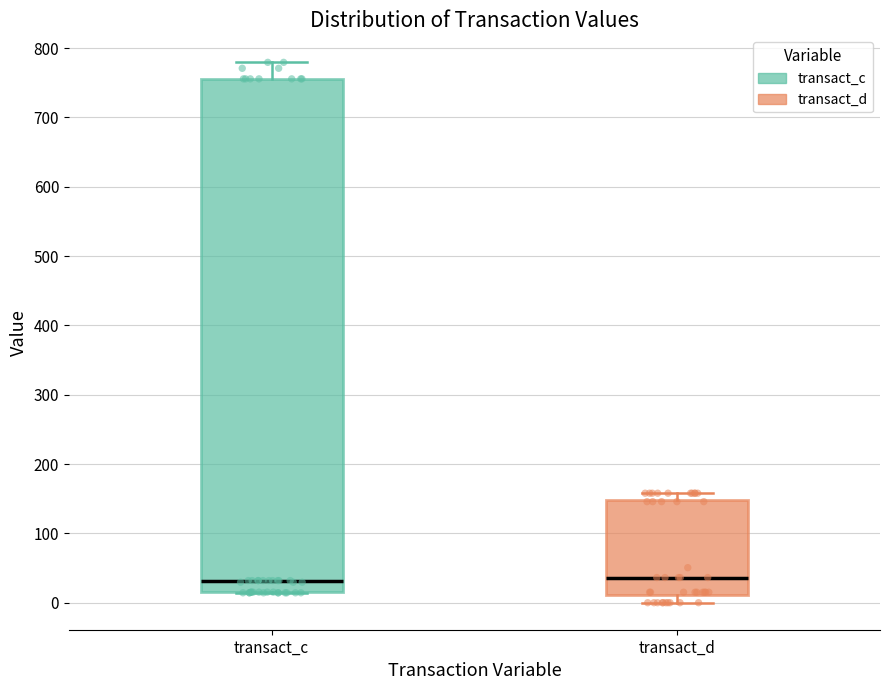

Reading left to right, read every box against the y-axis: the position of its median line, the range the box covers, and the ends of its whiskers. The values are not printed on the chart, so give them approximately, as read against the axis.

transact_c: median 30, box 20 to 760, whiskers 10 to 780
transact_d: median 40, box 10 to 150, whiskers 0 to 160